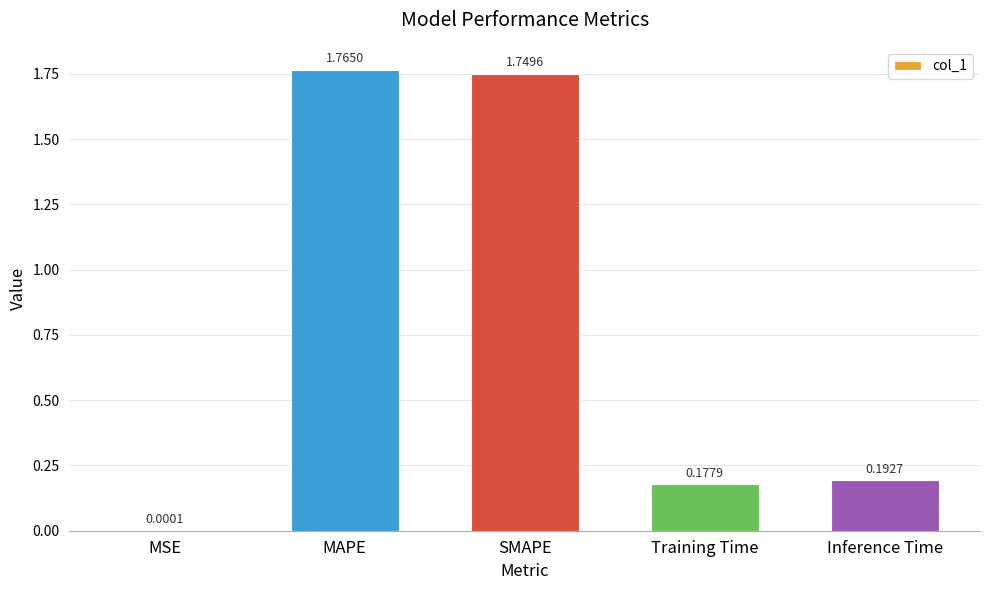

At which category does the chart reach its peak across all series?

MAPE